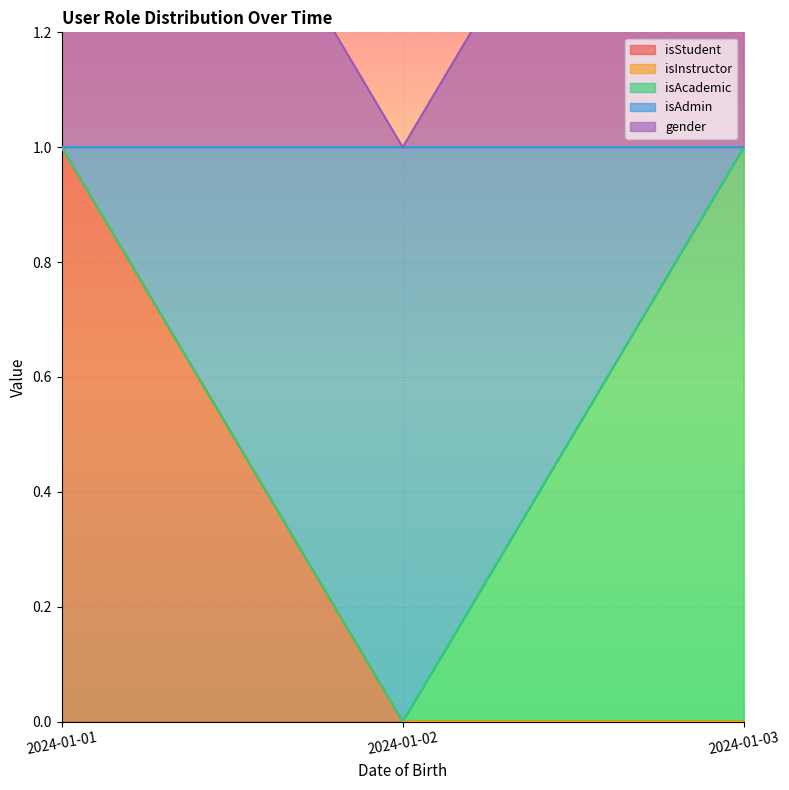

Which category has the highest value in the isStudent series?

2024-01-01